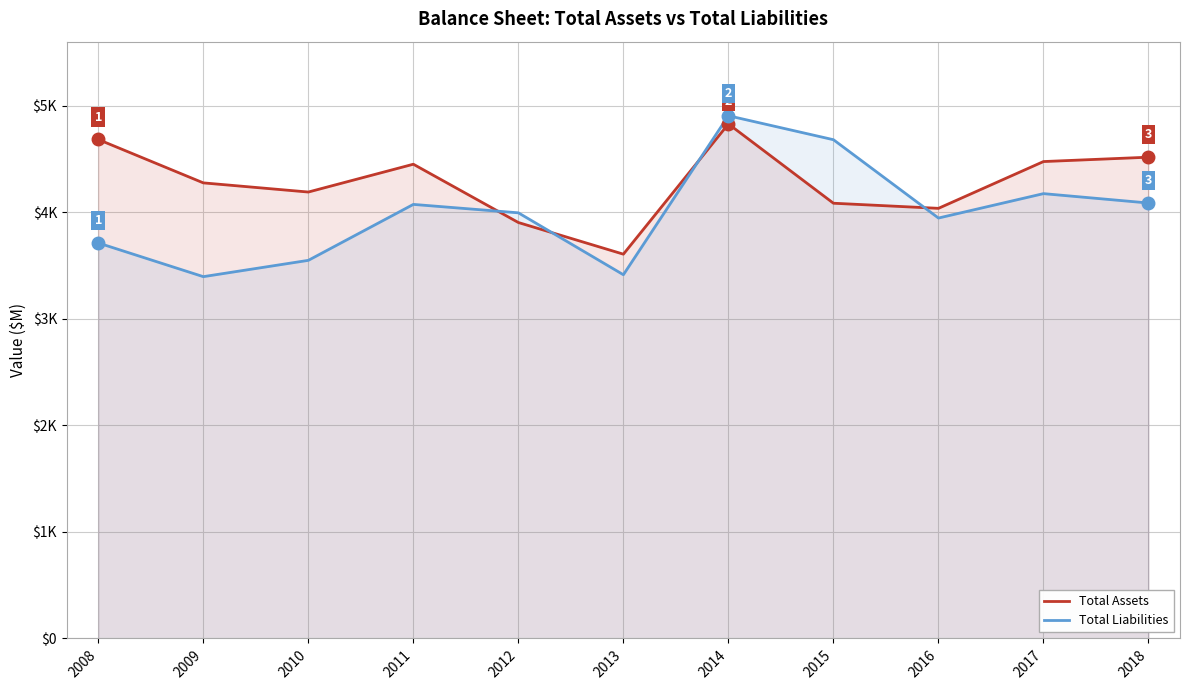

List the series in order of their peak value, highest first.

Total Liabilities, Total Assets